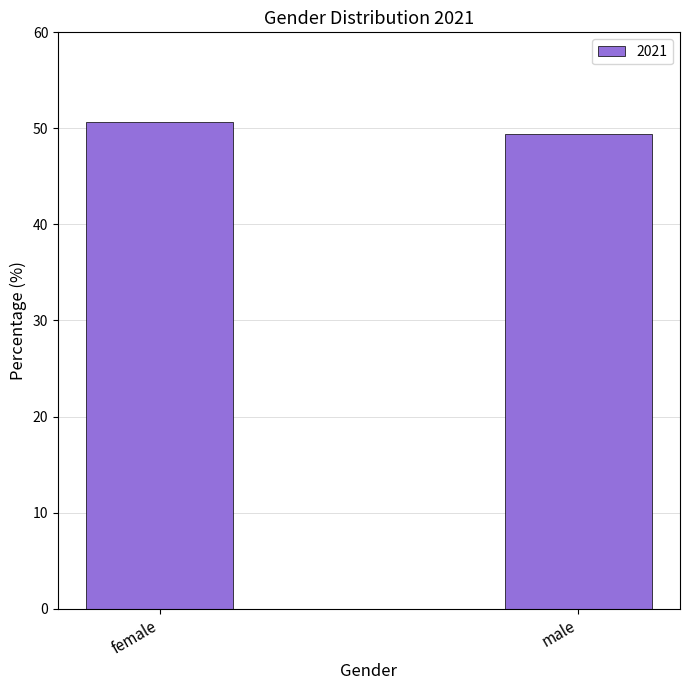

At which category does the chart reach its minimum across all series?

male